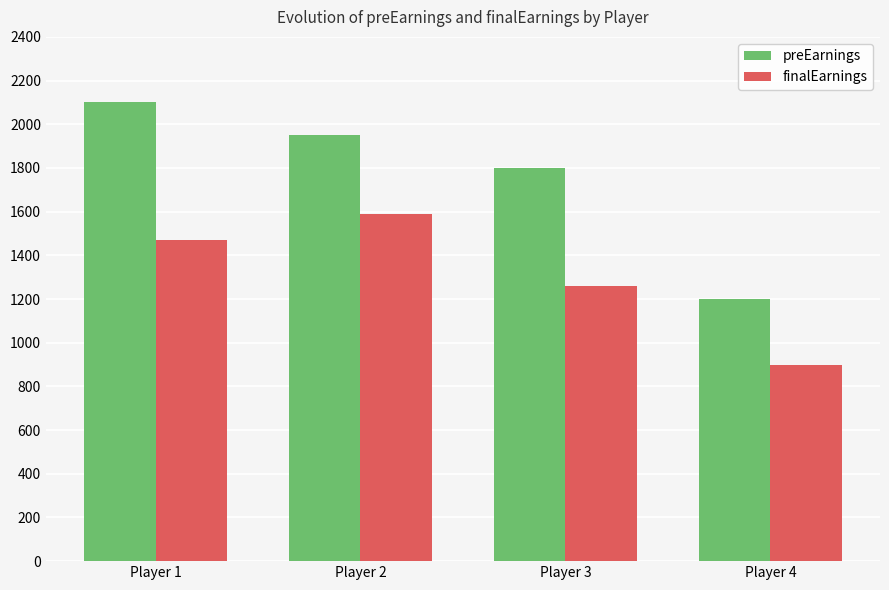

True or false: finalEarnings has a value of 329 at Player 4.

False